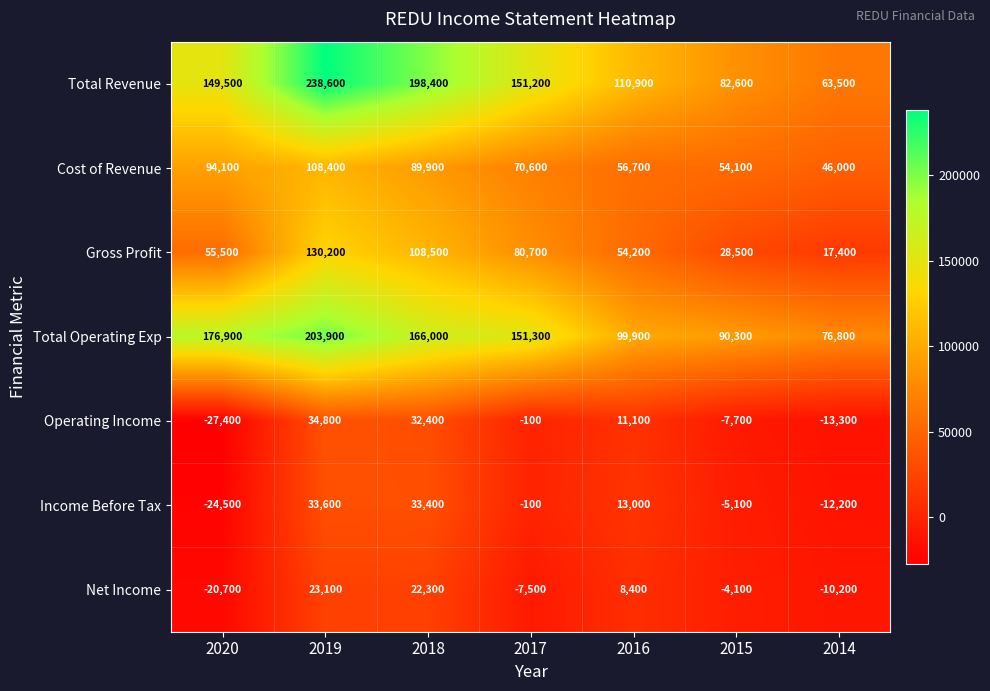

Rank the series at 2015 from highest to lowest value.

Total Operating Exp, Total Revenue, Cost of Revenue, Gross Profit, Net Income, Income Before Tax, Operating Income